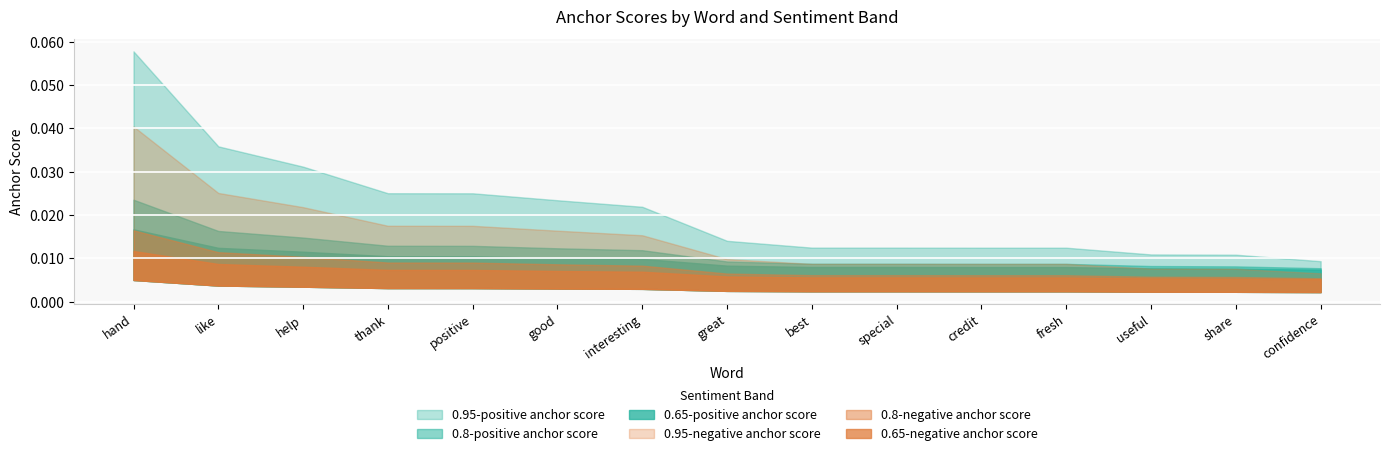

Reading left to right, list all the values displayed in this chart.

0.95-positive anchor score: 0.1	0.0	0.0	0.0	0.0	0.0	0.0	0.0	0.0	0.0	0.0	0.0	0.0	0.0	0.0
0.8-positive anchor score: 0.0	0.0	0.0	0.0	0.0	0.0	0.0	0.0	0.0	0.0	0.0	0.0	0.0	0.0	0.0
0.65-positive anchor score: 0.0	0.0	0.0	0.0	0.0	0.0	0.0	0.0	0.0	0.0	0.0	0.0	0.0	0.0	0.0
0.95-negative anchor score: 0.1	0.0	0.0	0.0	0.0	0.0	0.0	0.0	0.0	0.0	0.0	0.0	0.0	0.0	0.0
0.8-negative anchor score: 0.0	0.0	0.0	0.0	0.0	0.0	0.0	0.0	0.0	0.0	0.0	0.0	0.0	0.0	0.0
0.65-negative anchor score: 0.0	0.0	0.0	0.0	0.0	0.0	0.0	0.0	0.0	0.0	0.0	0.0	0.0	0.0	0.0